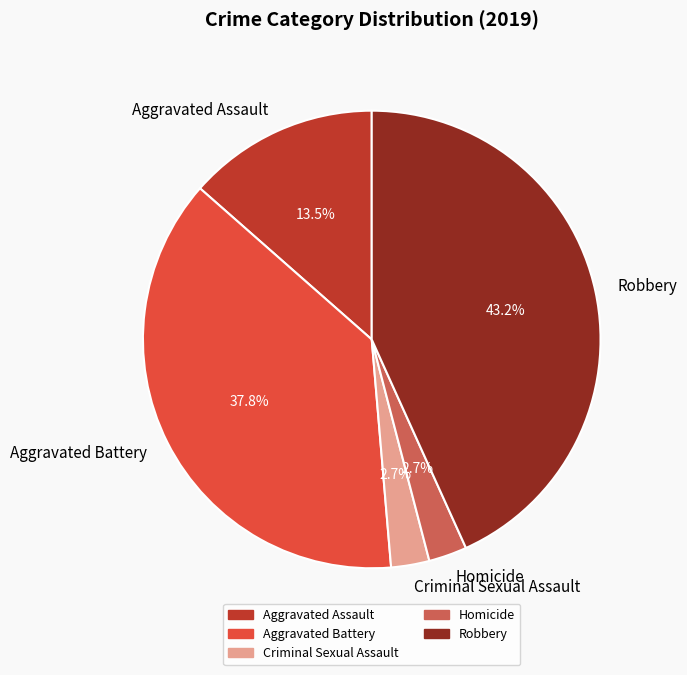

Count the number of slices in the pie.

5